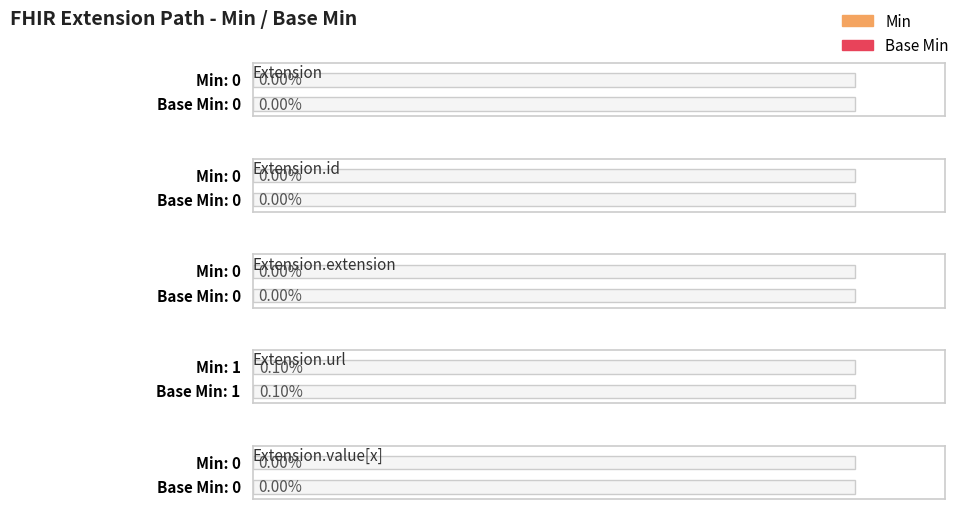

Where is Min nearest to the value 0?

Extension